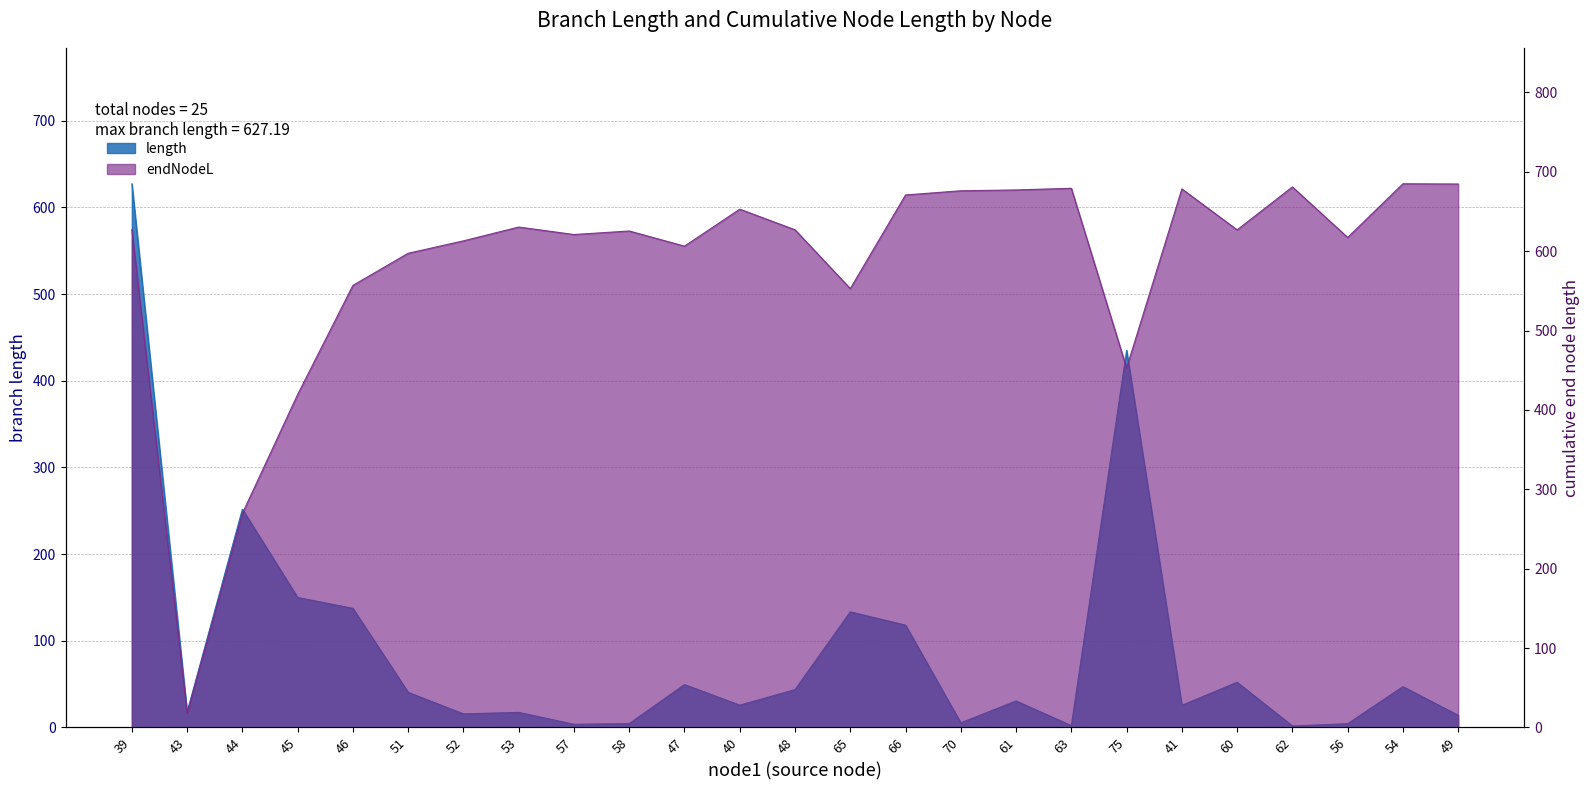

How many data points in endNodeL are less than 626?

12